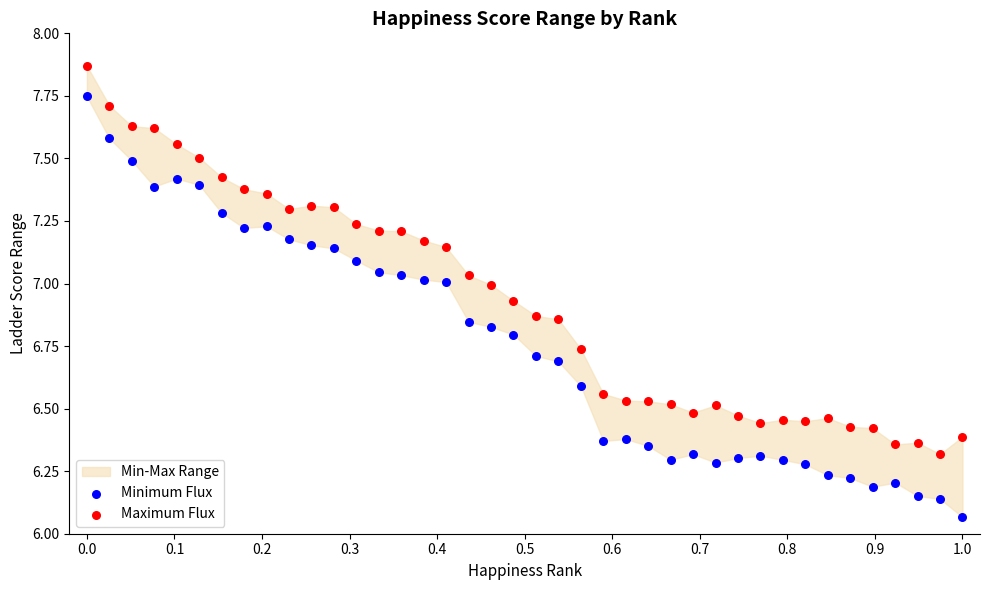

Across all data points, what is the range of X values (max minus min)?

1.0